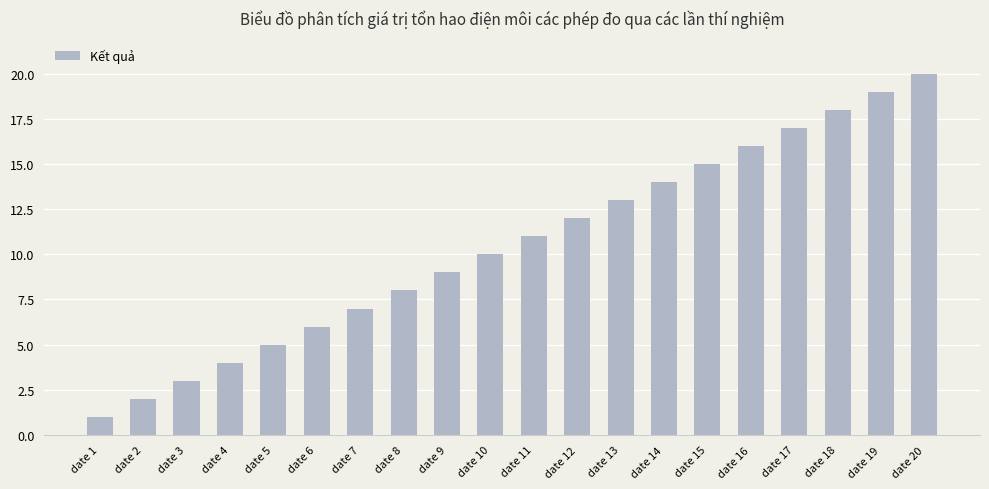

What value does the data have at date 17, to the nearest 10?

20